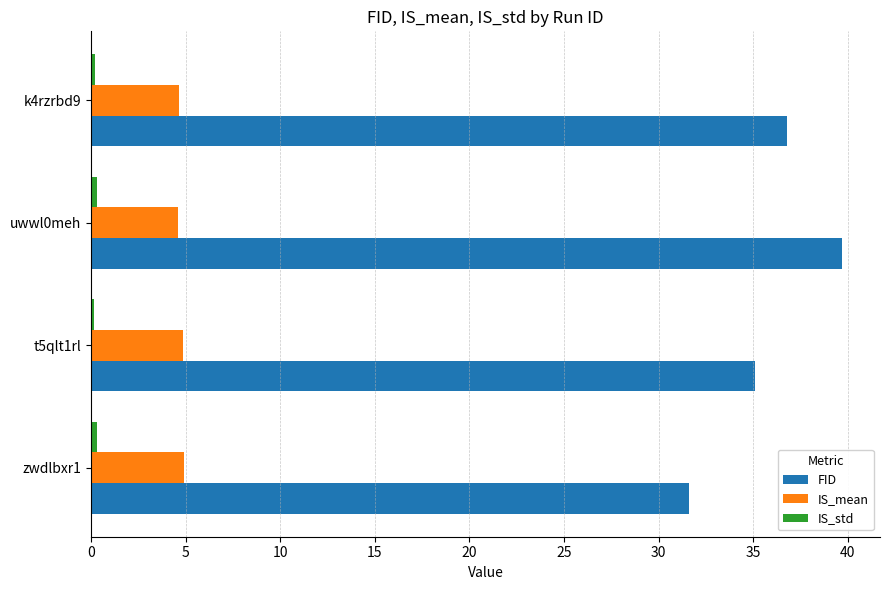

Count the number of data series in this chart.

3